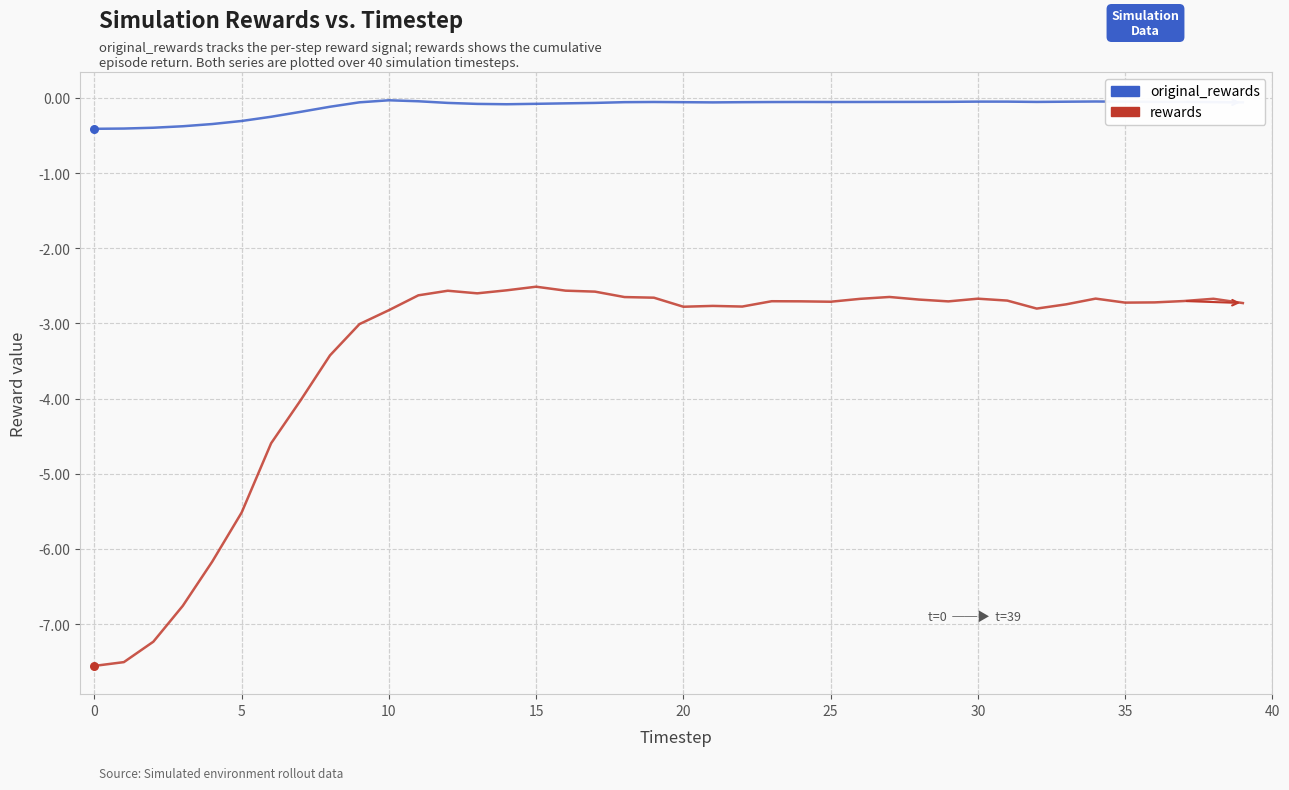

Which series has the largest total across all categories?

original_rewards